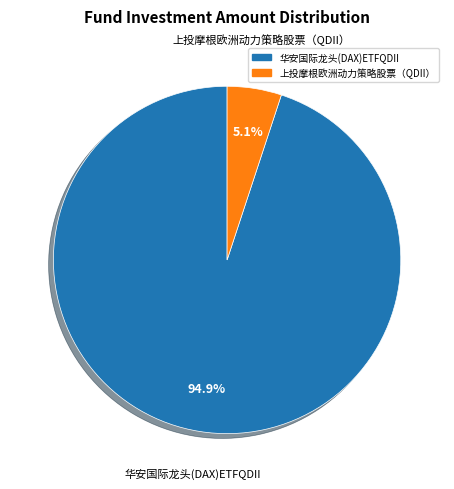

How much of the chart is everything except 华安国际龙头(DAX)ETFQDII?

5.1%